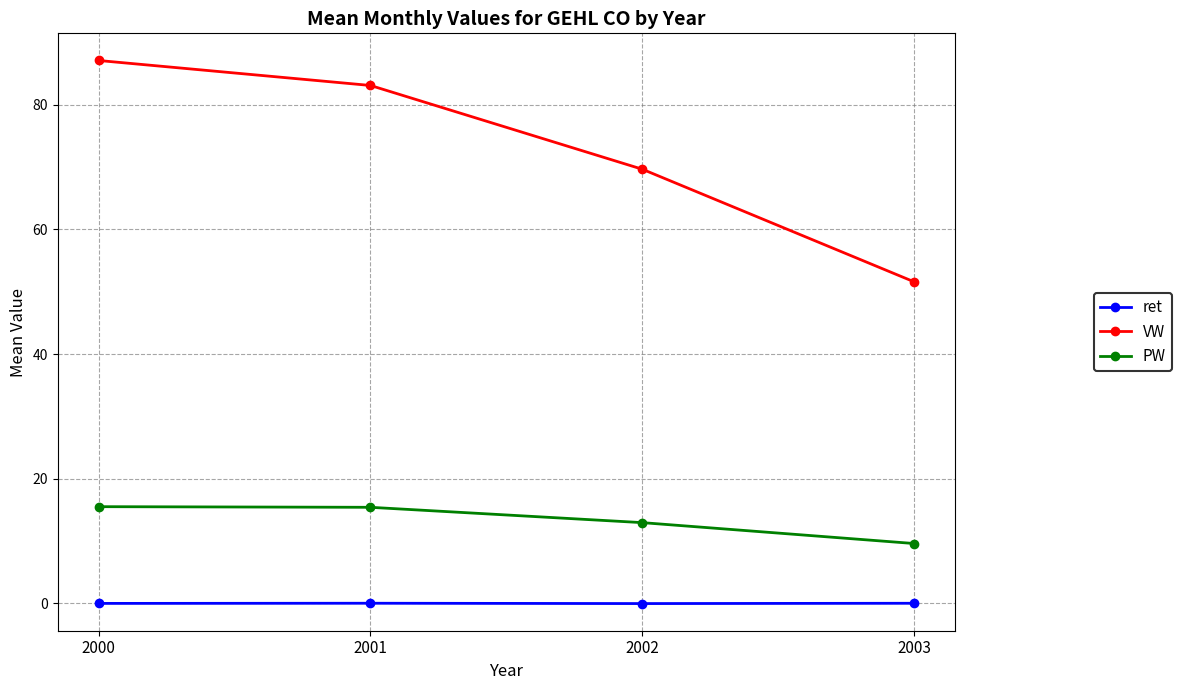

Between 2001 and 2002, which series saw the biggest shift?

VW